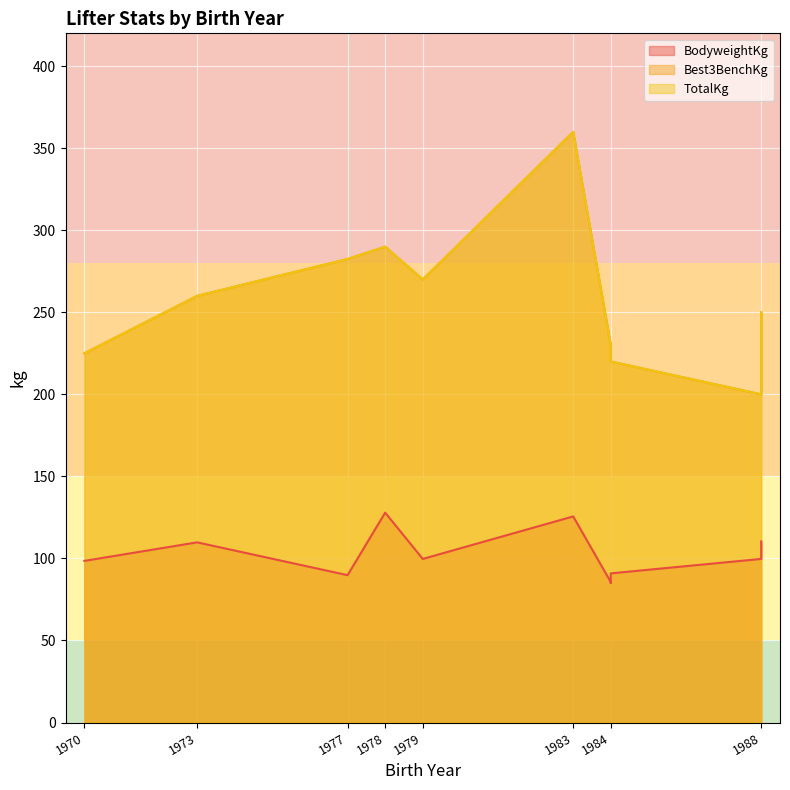

Which category has the highest value across all series?

1983